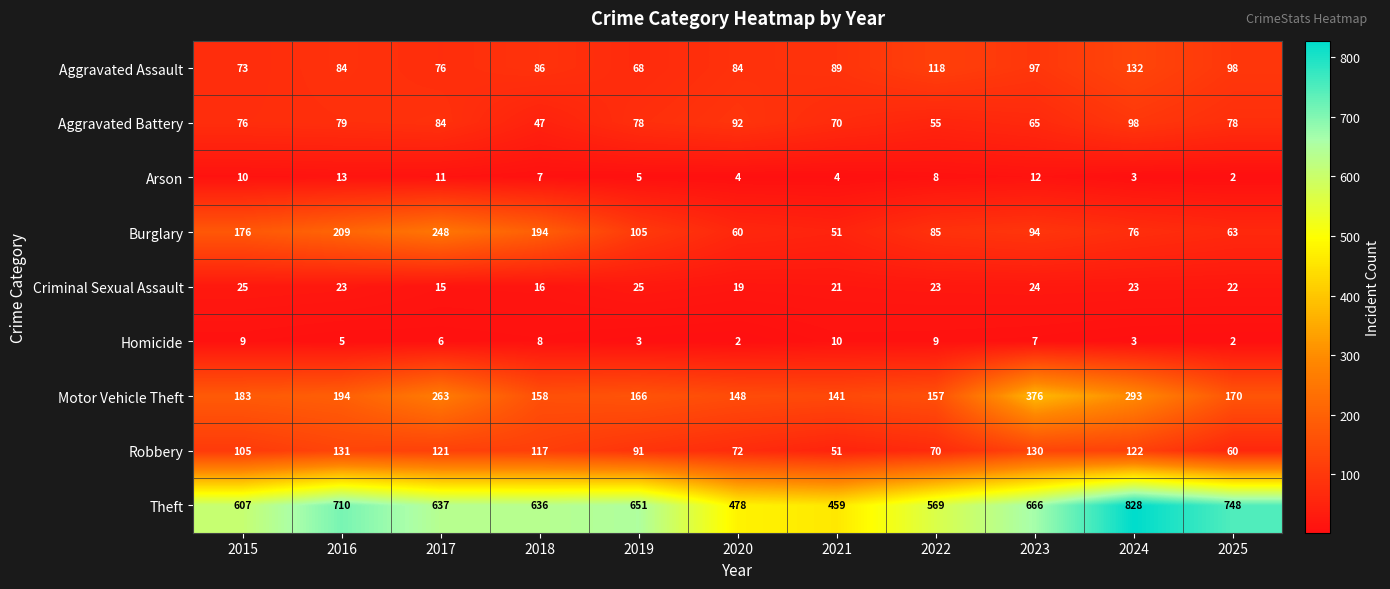

How many categories are shown in the chart?

11